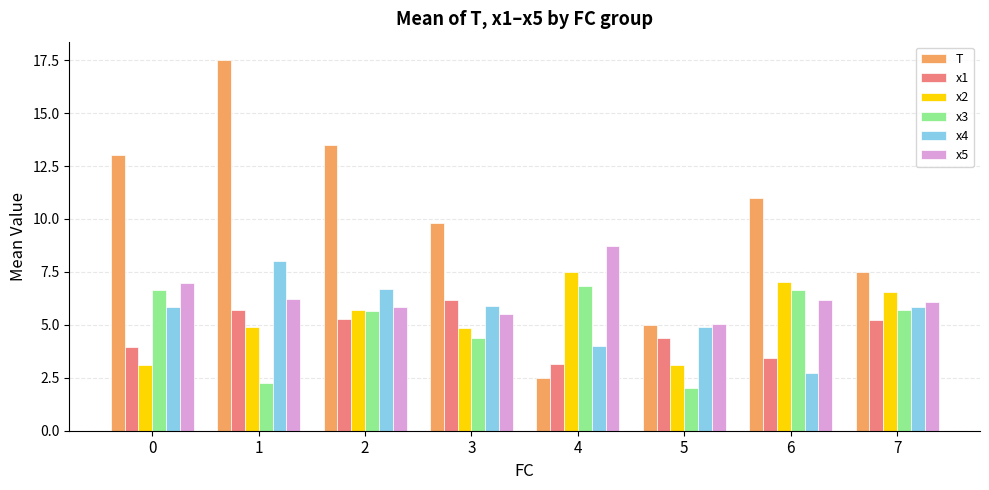

What is the difference between the maximum and second lowest values in the x2 series?

4.4